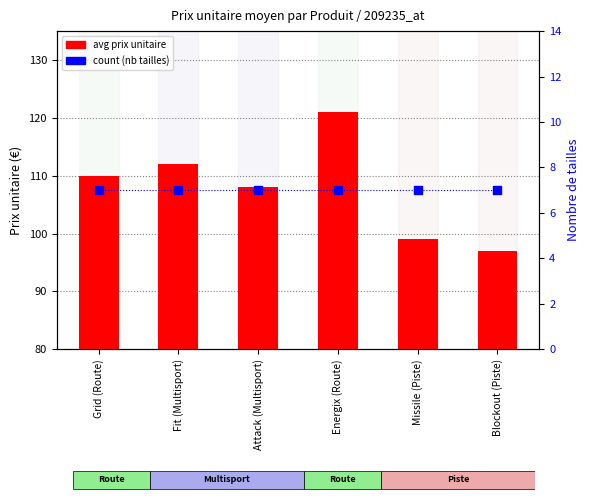

At how many categories does at least one series exceed 95?

6